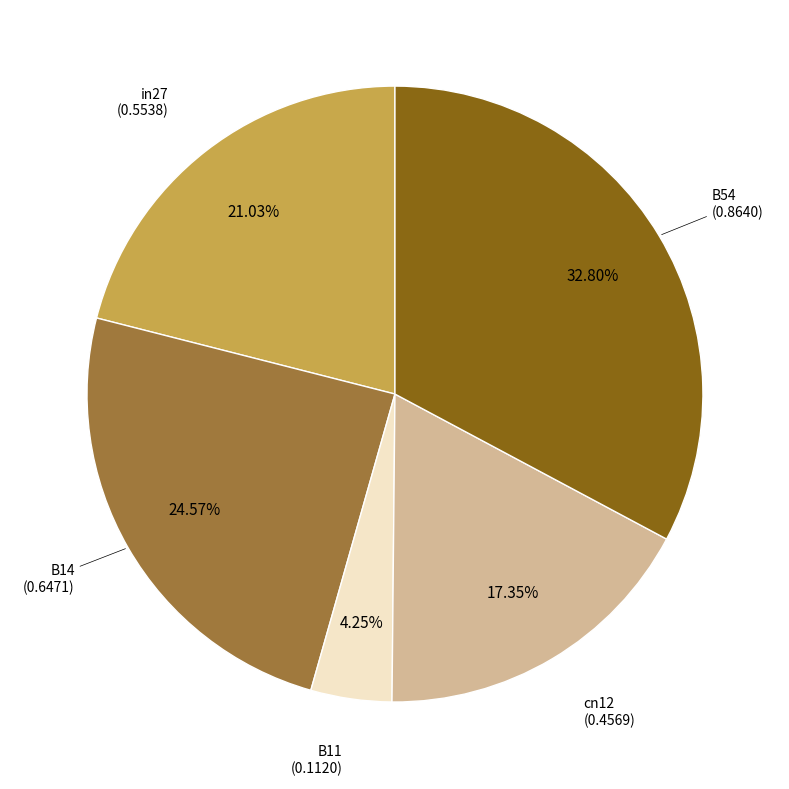

The B14 slice represents 32% of the pie. True or false?

False